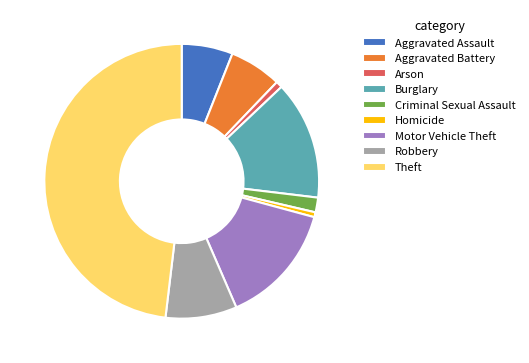

Which has a higher value, Burglary or Aggravated Assault?

Burglary